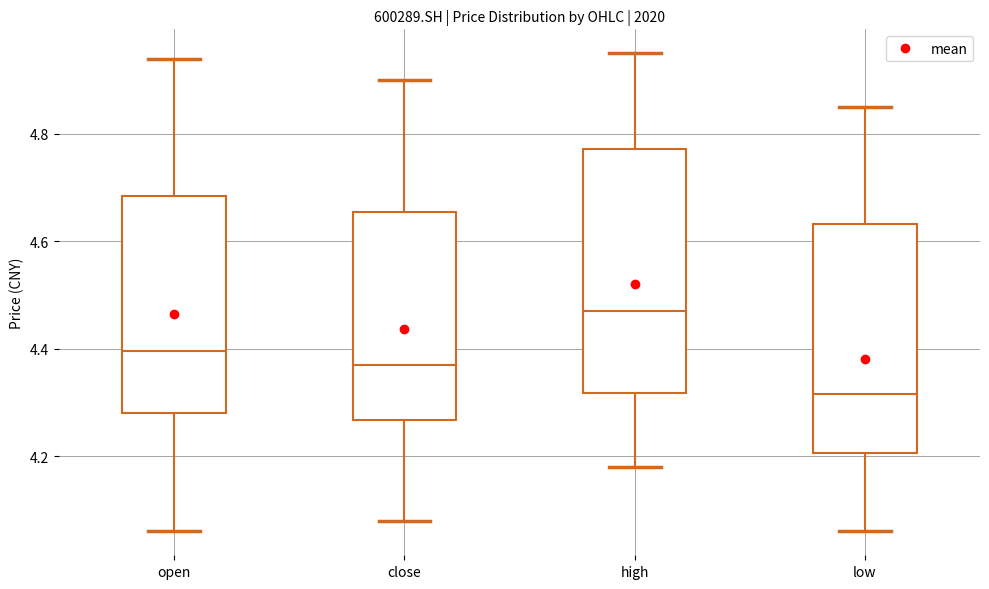

Reading left to right, transcribe this box plot: for each box, give where its median line is, the range the box spans, and where its two whiskers end, as read against the y-axis. The values are not printed on the chart, so give them approximately, as read against the axis.

open: median 4.40, box 4.28 to 4.68, whiskers 4.06 to 4.94
close: median 4.38, box 4.26 to 4.66, whiskers 4.08 to 4.90
high: median 4.48, box 4.32 to 4.78, whiskers 4.18 to 4.96
low: median 4.32, box 4.20 to 4.64, whiskers 4.06 to 4.86